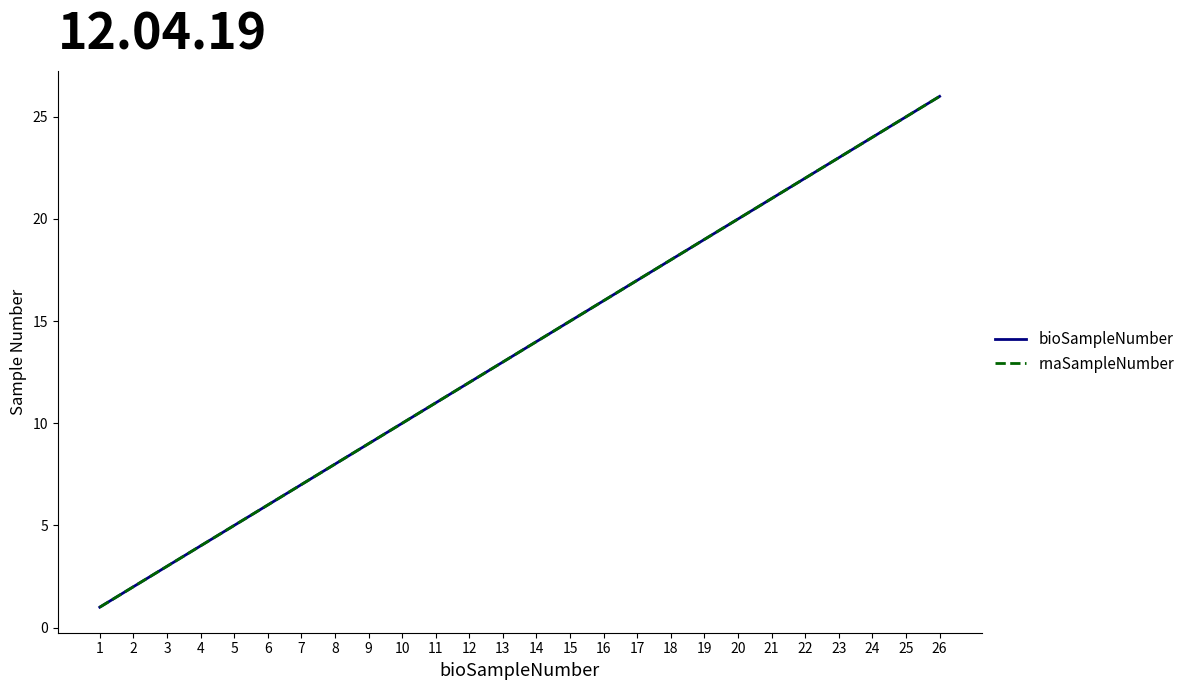

Does the chart display data point markers on the line(s)?

No